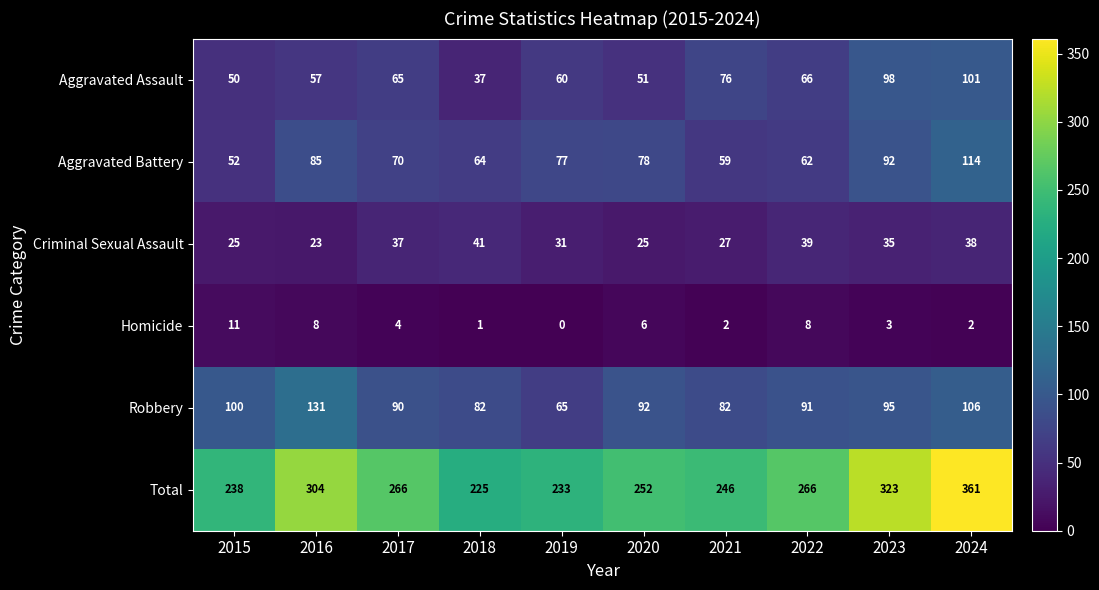

What is the spread (max minus min) of values at 2022?

258